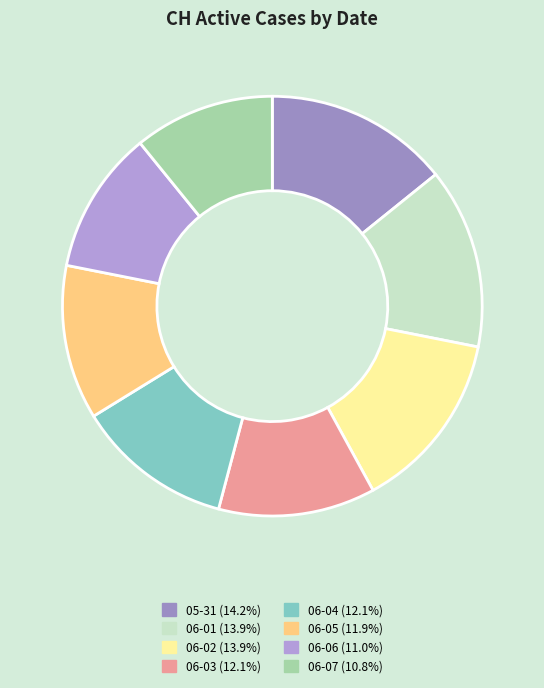

Count the number of slices in the pie.

8